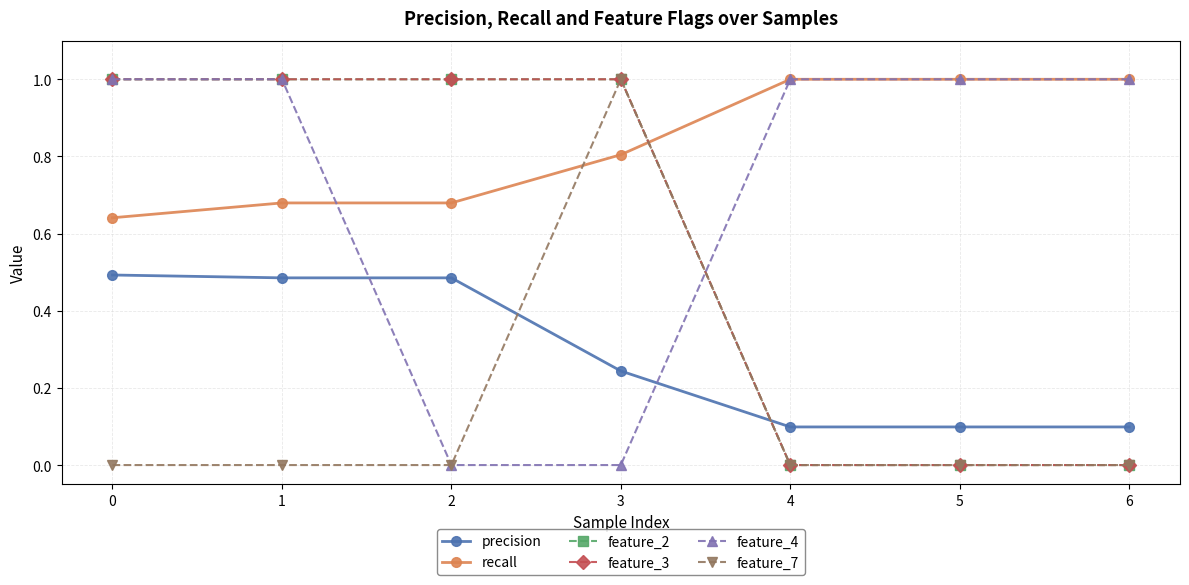

What is the maximum value shown in the chart?

1.0